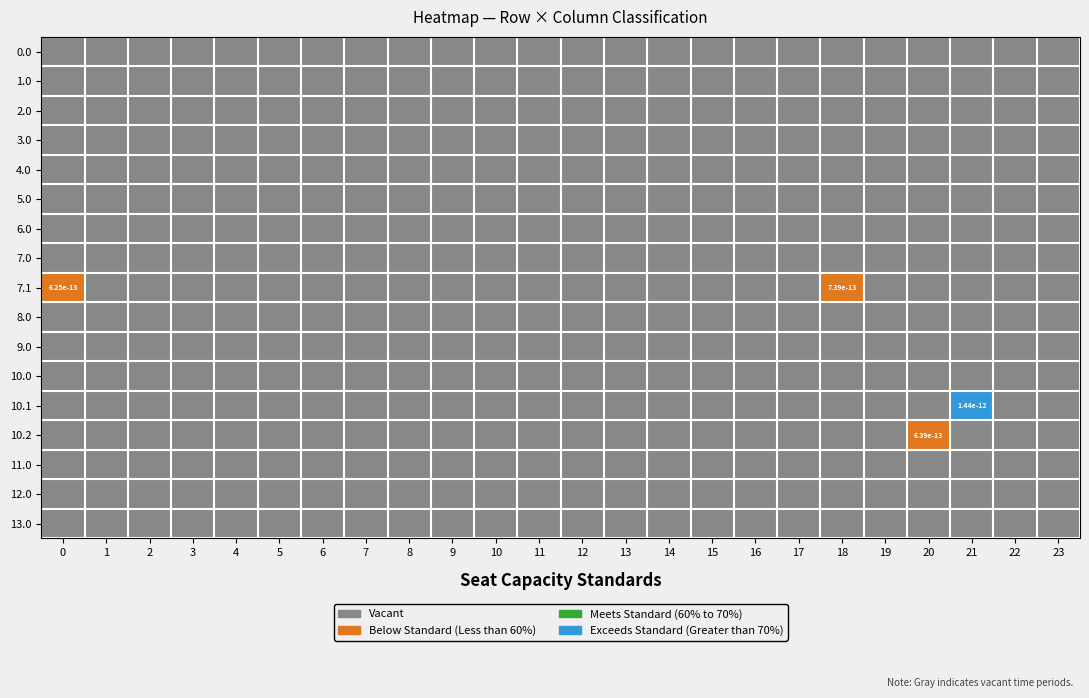

True or false: 1.0 has a value of 0 at 15.

True